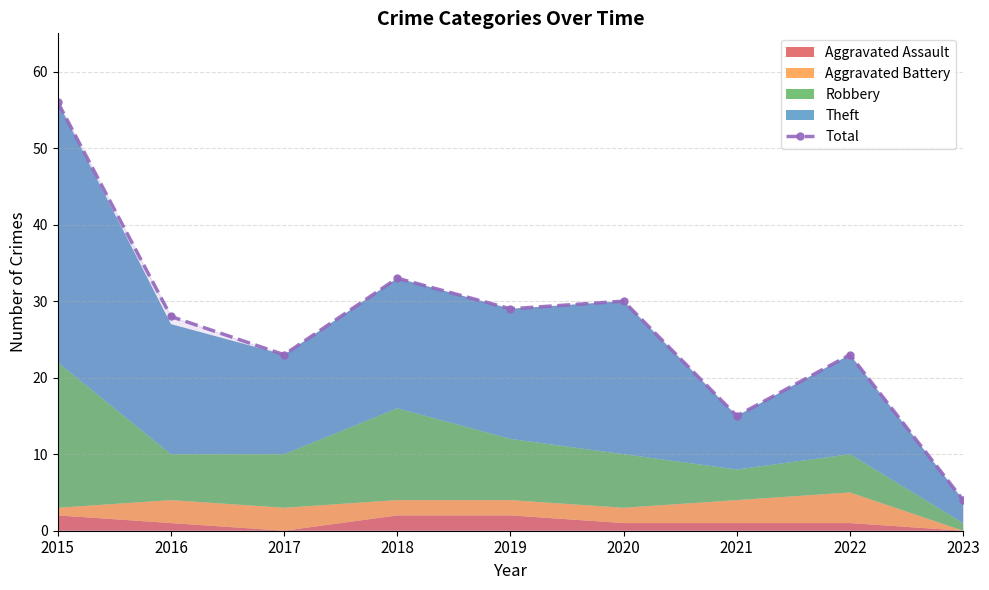

What is the value of the 9th point from the left?

4